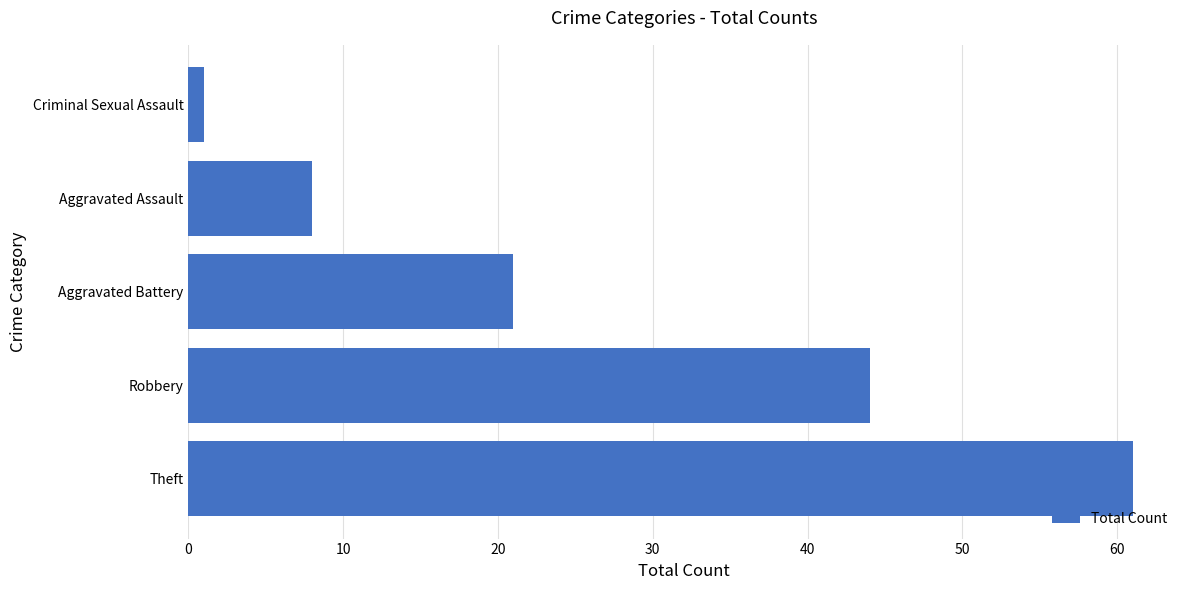

Where is the data nearest to the value 31?

Aggravated Battery